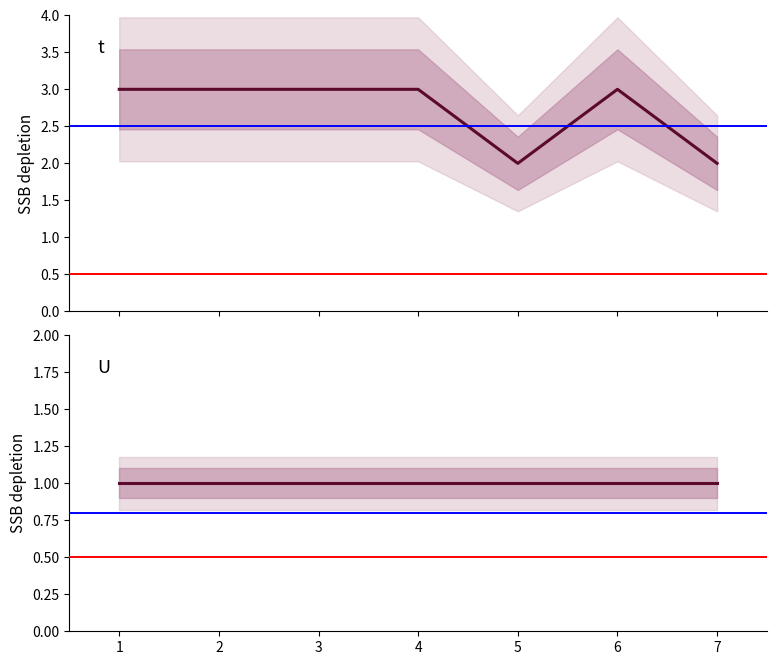

True or false: t has a value of 3 at 6.

True